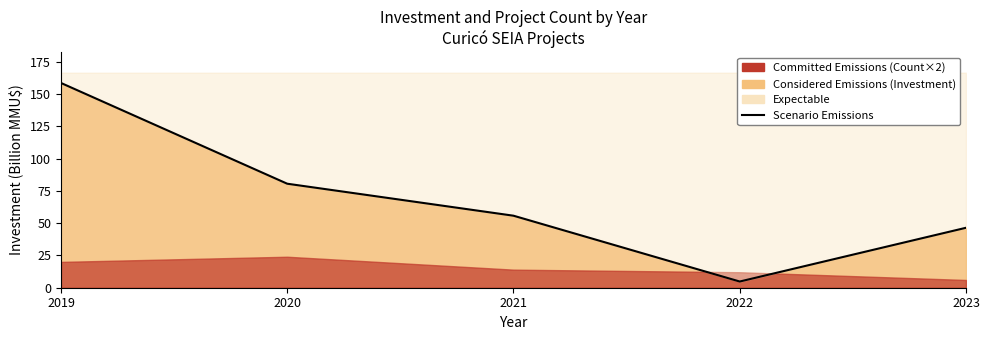

The chart shows a value of 118.0 at 2020. True or false?

False